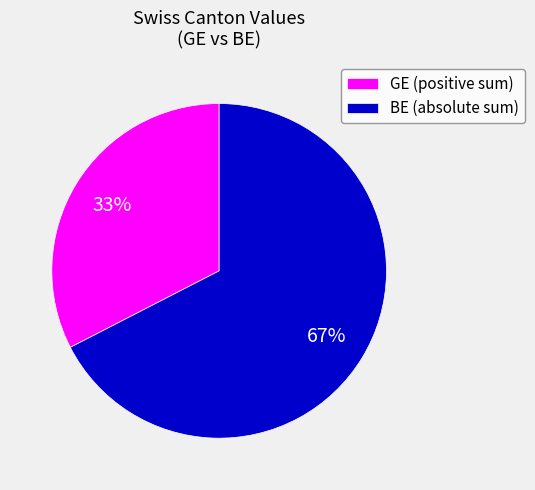

To the nearest percent, what is the combined percentage of BE (absolute sum) and GE (positive sum)?

100%